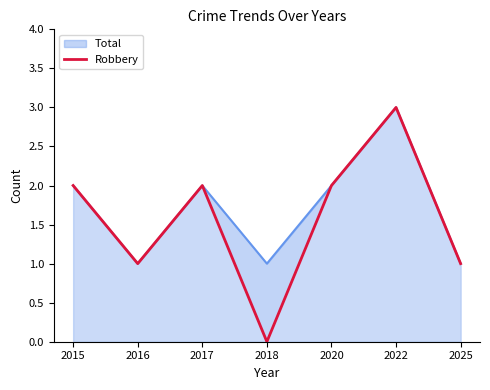

At which label is the value closest to 1?

2016